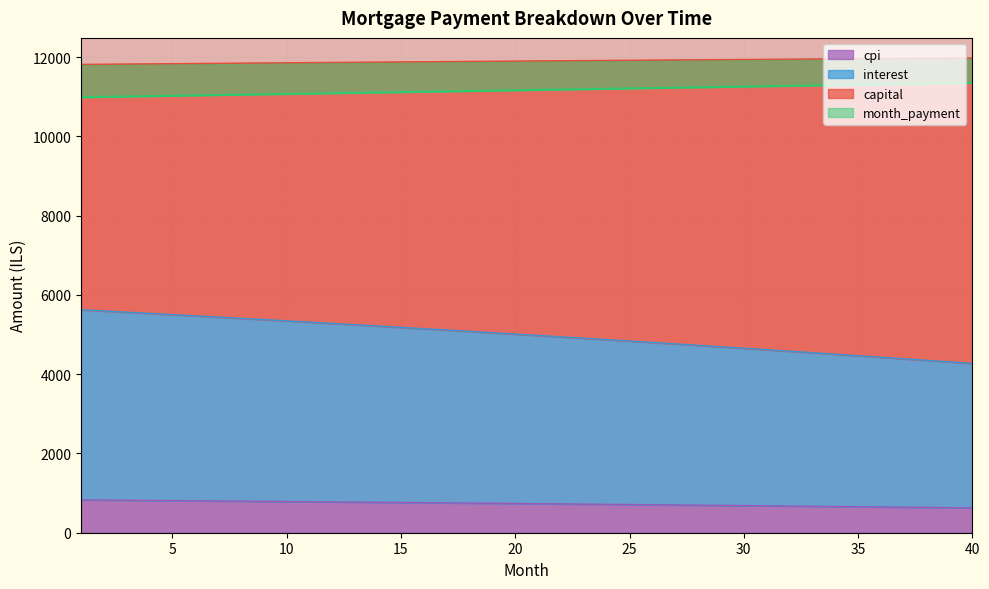

At which label is month_payment closest to 11167?

21